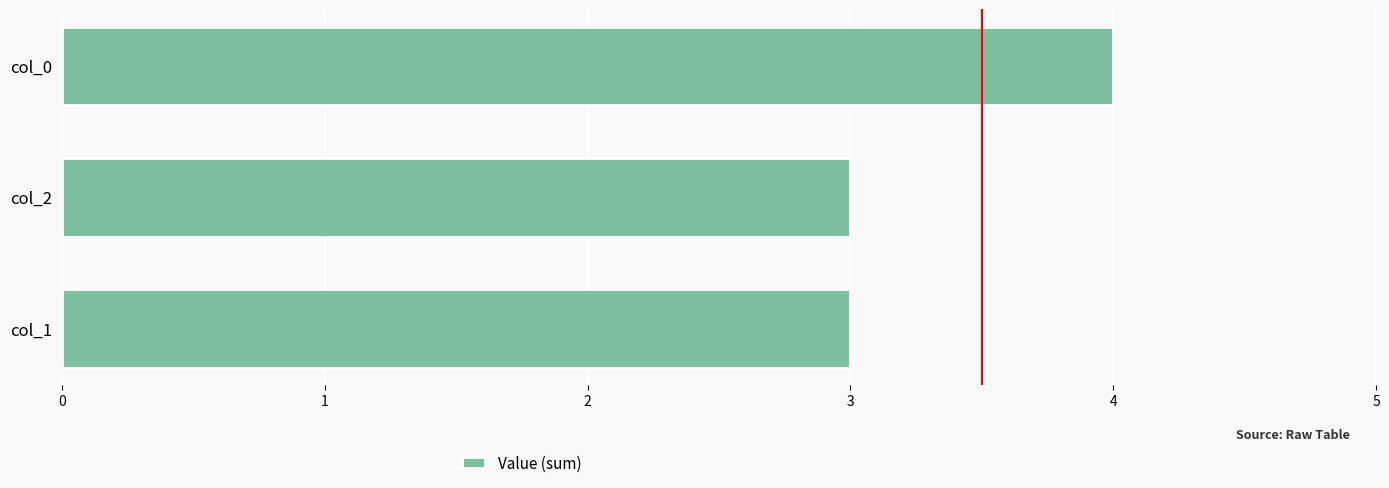

Reading bottom to top, extract all data points from this chart.

3	3	4